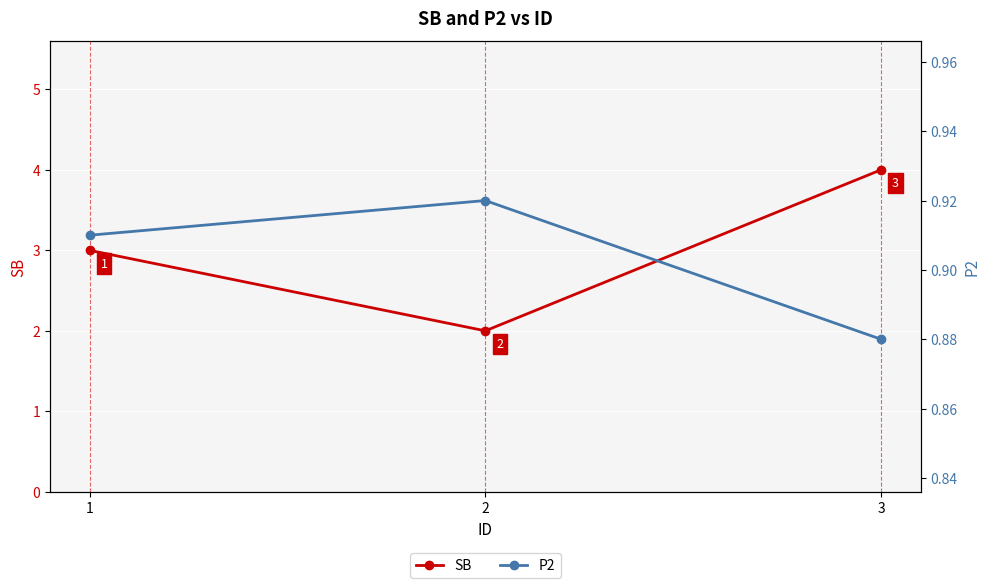

At which label does P2 reach its minimum?

3